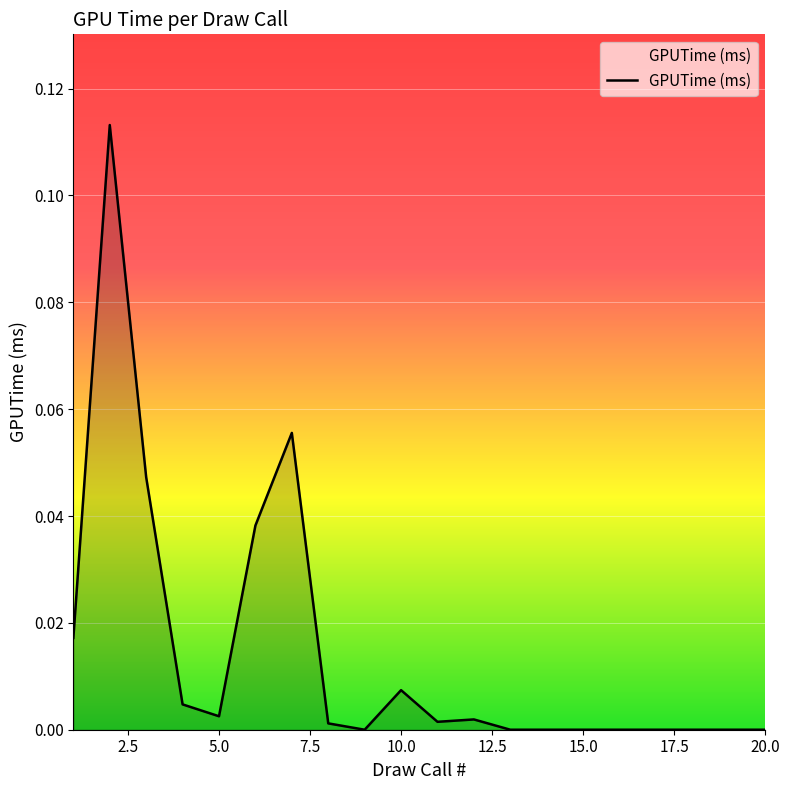

Rank the categories by value from lowest to highest.

9, 13, 14, 15, 16, 17, 18, 19, 20, 8, 11, 12, 5, 4, 10, 1, 6, 3, 7, 2